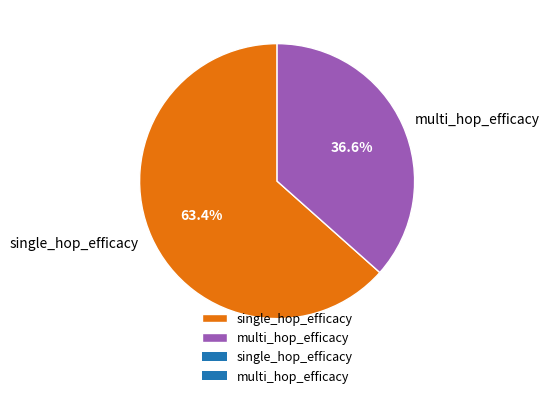

To the nearest percent, what is the average slice percentage?

50%